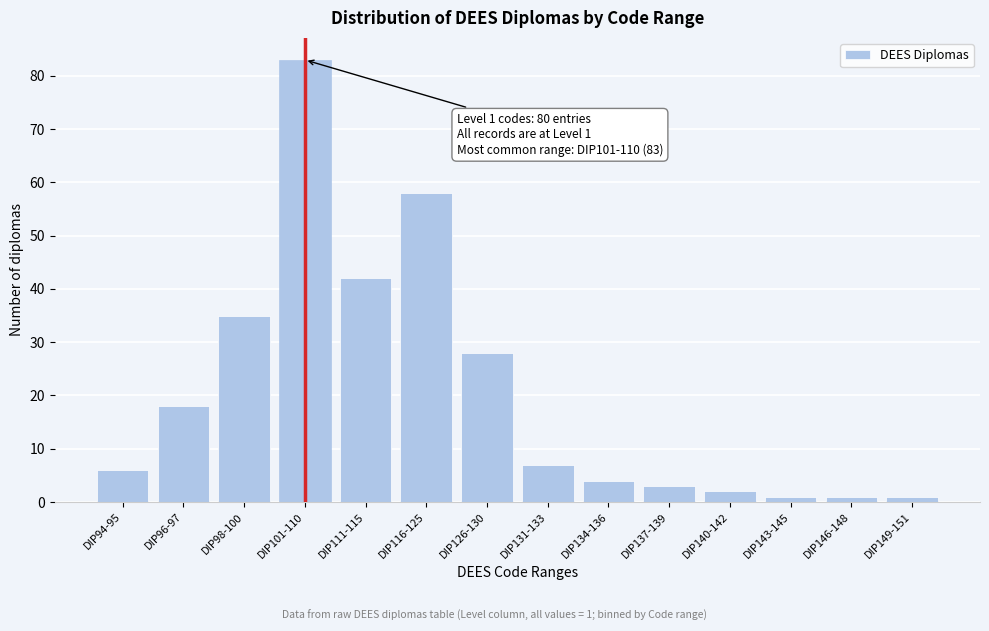

Reading left to right, extract all data points from this chart.

DIP94-95=6	DIP96-97=18	DIP98-100=35	DIP101-110=83	DIP111-115=42	DIP116-125=58	DIP126-130=28	DIP131-133=7	DIP134-136=4	DIP137-139=3	DIP140-142=2	DIP143-145=1	DIP146-148=1	DIP149-151=1